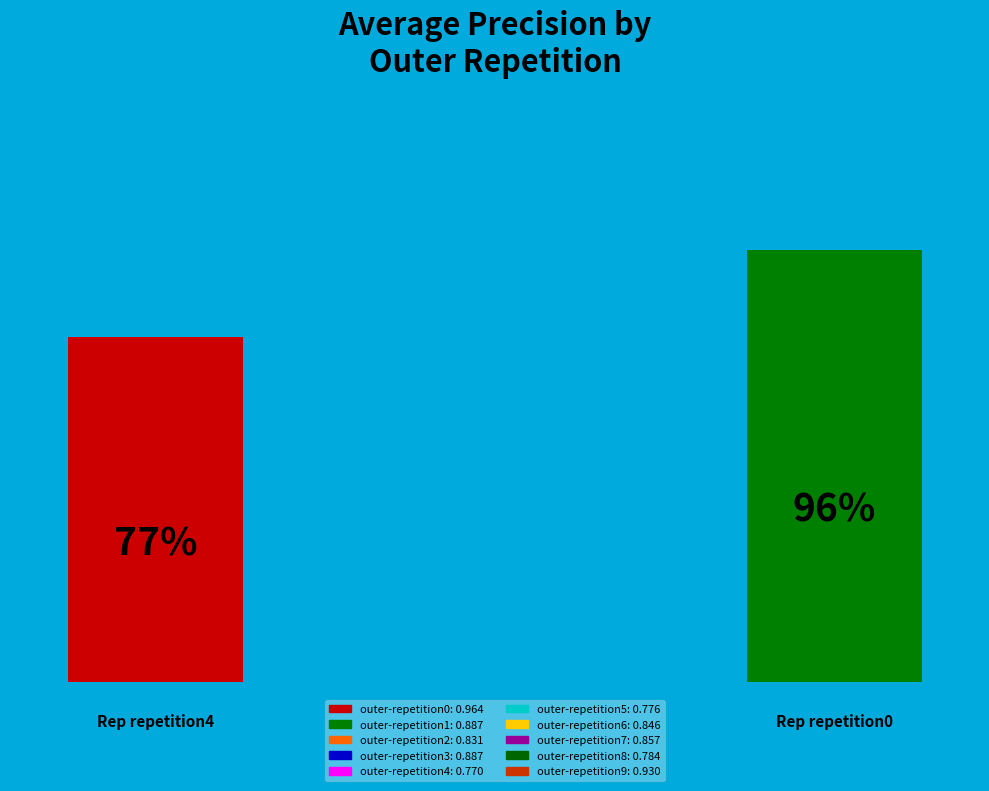

Which slice is the smallest?

outer-repetition4